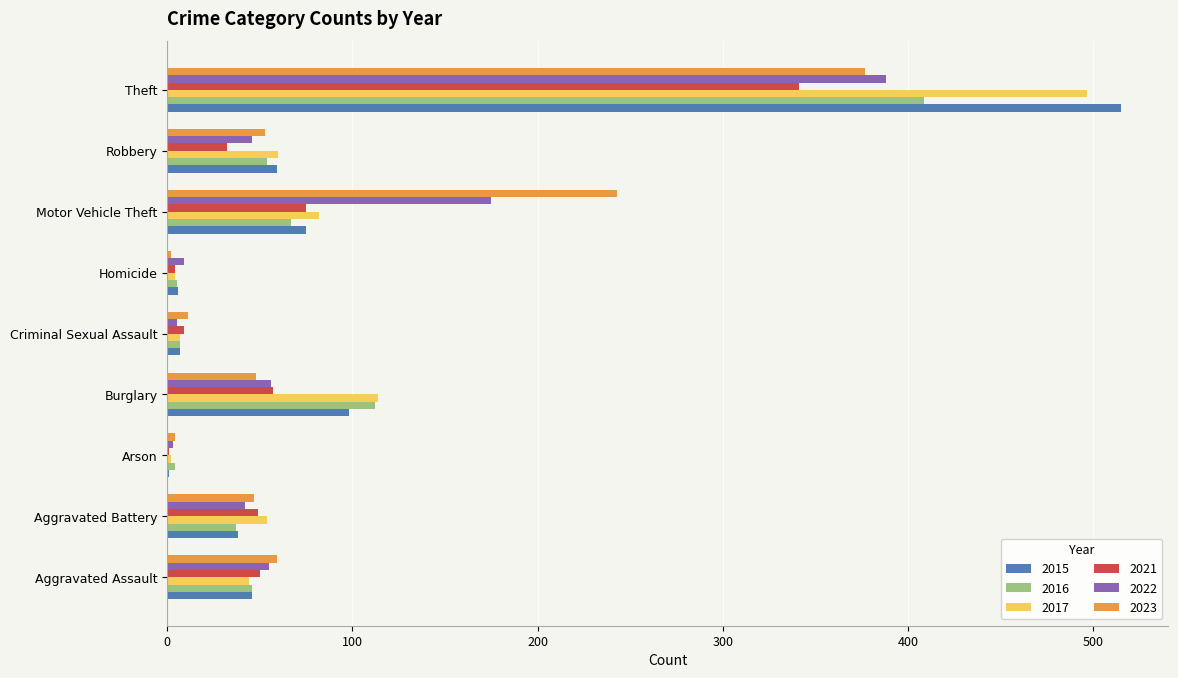

What is the sum of the 2022 values at Motor Vehicle Theft and Robbery?

221